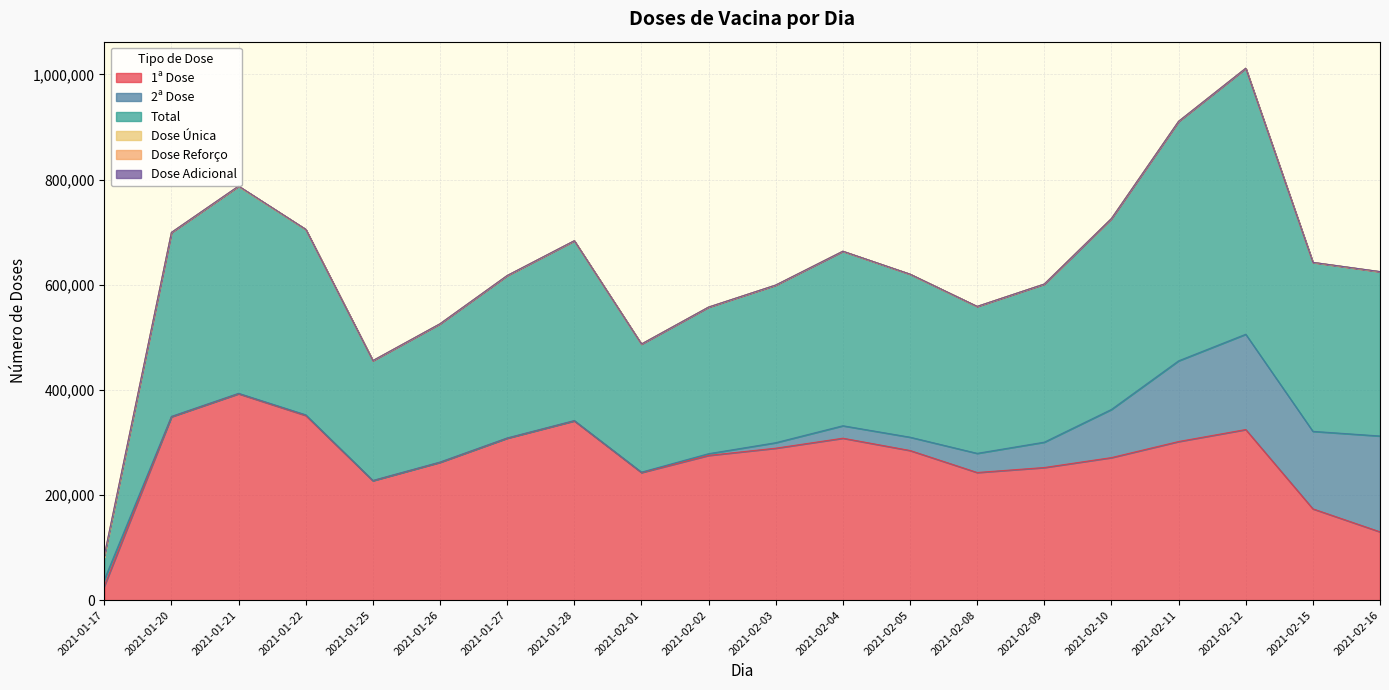

What is the sum of the Dose Adicional values at 2021-02-15 and 2021-02-05?

72